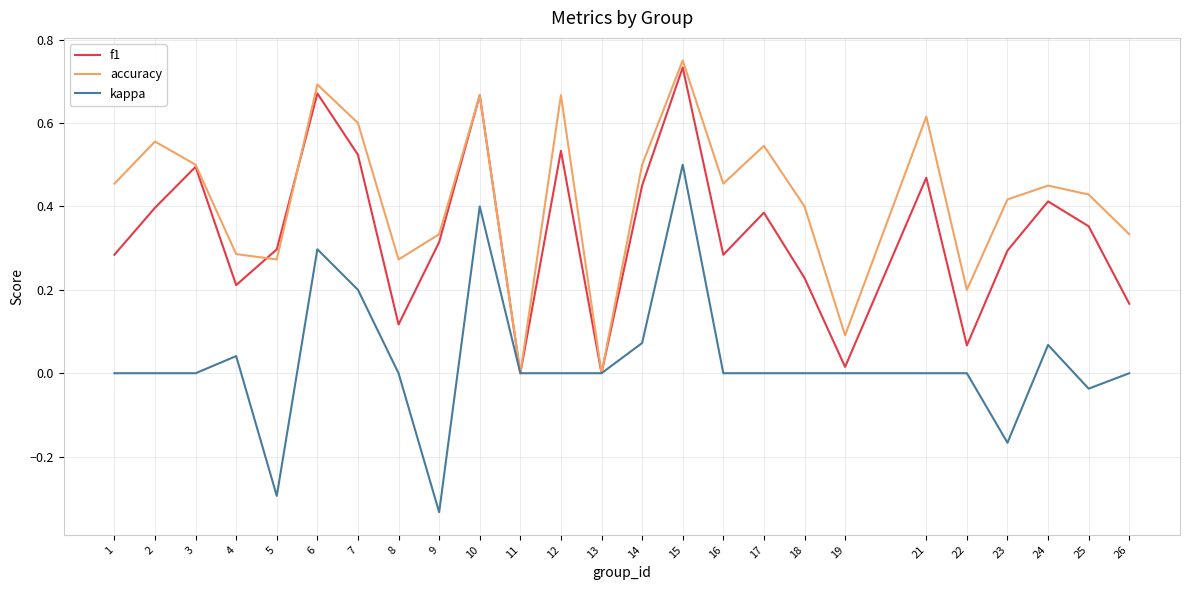

At 21, list the series in order from smallest to largest.

kappa, f1, accuracy